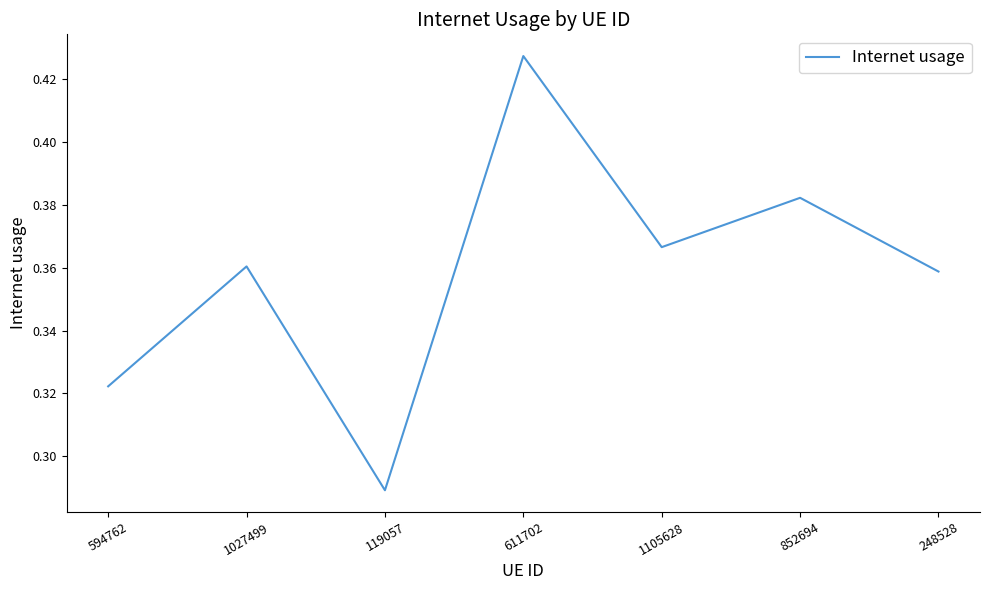

Between 1027499 and 852694, which is larger?

852694